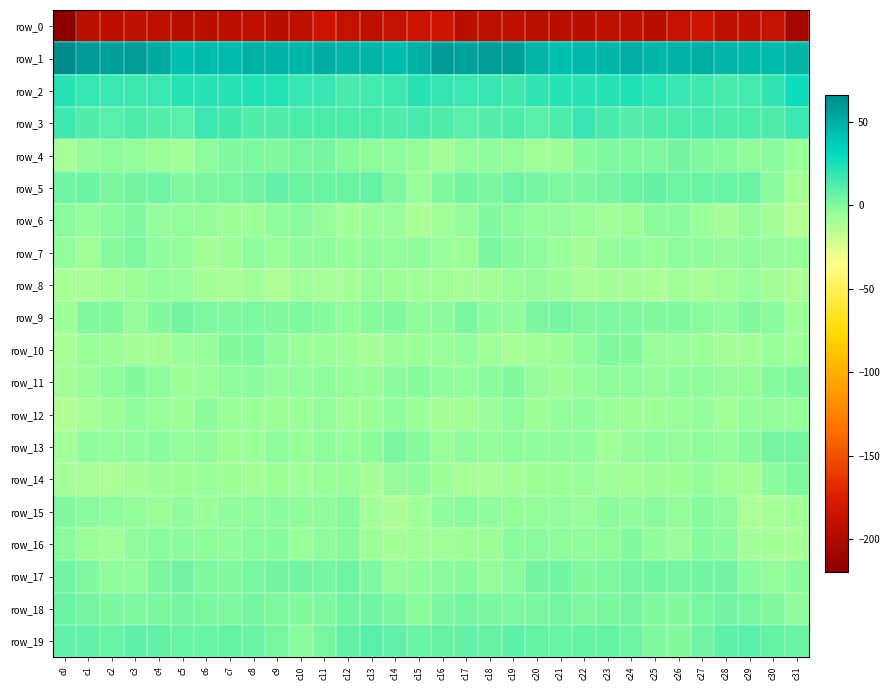

Where does the row_2 series first go above 18?

c0